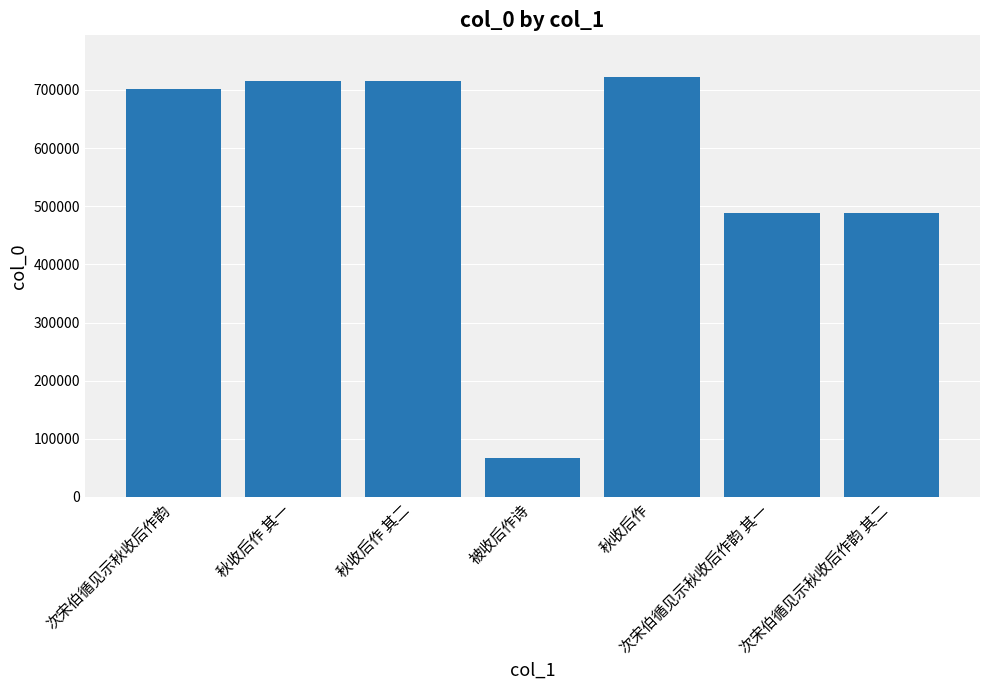

How many data points does each series have?

7